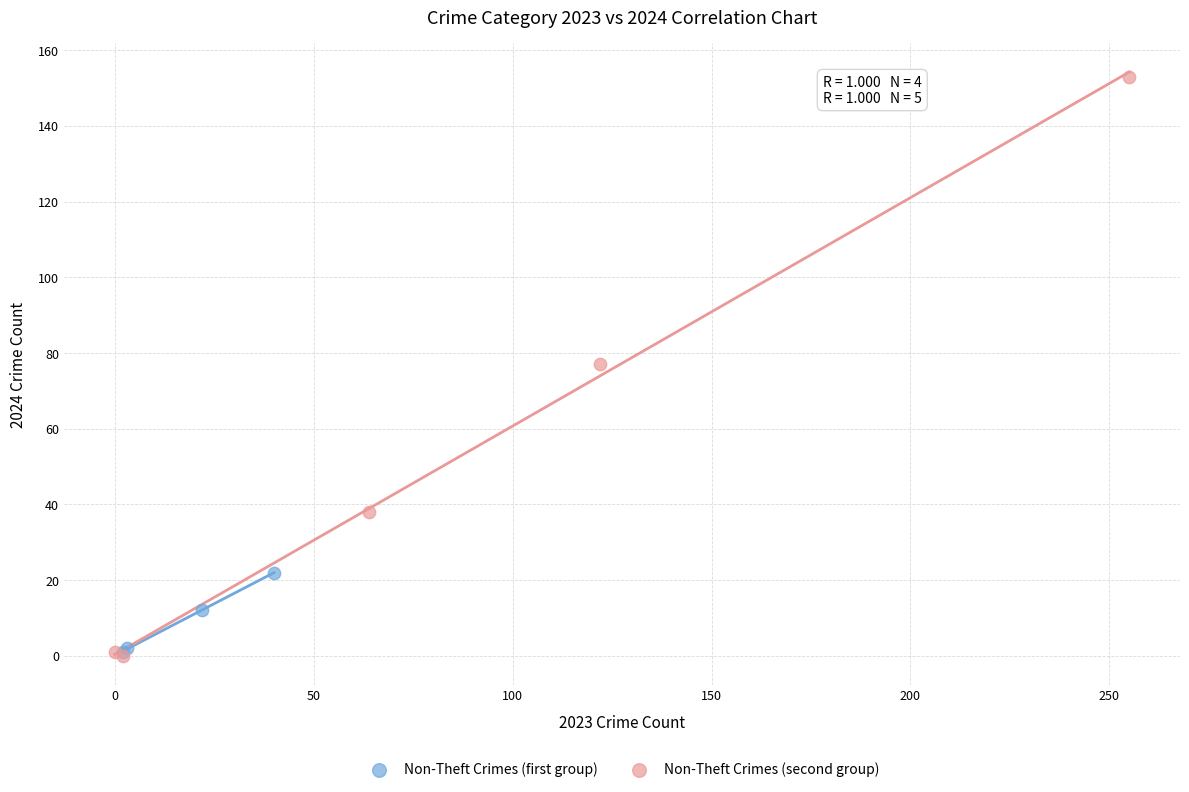

Which series contains the highest Y value?

Non-Theft Crimes (second group)